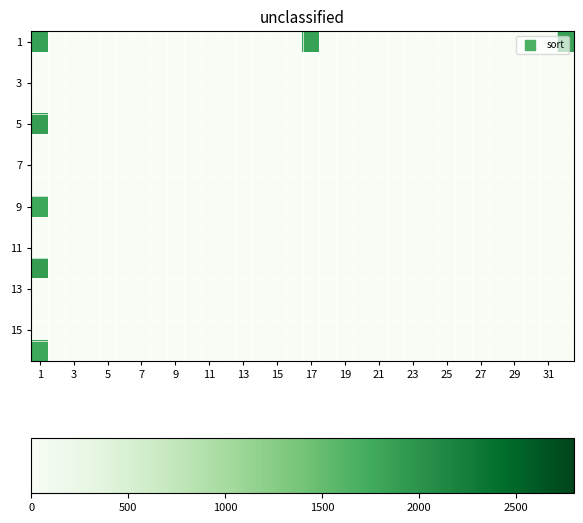

At how many categories does at least one series exceed 789?

3